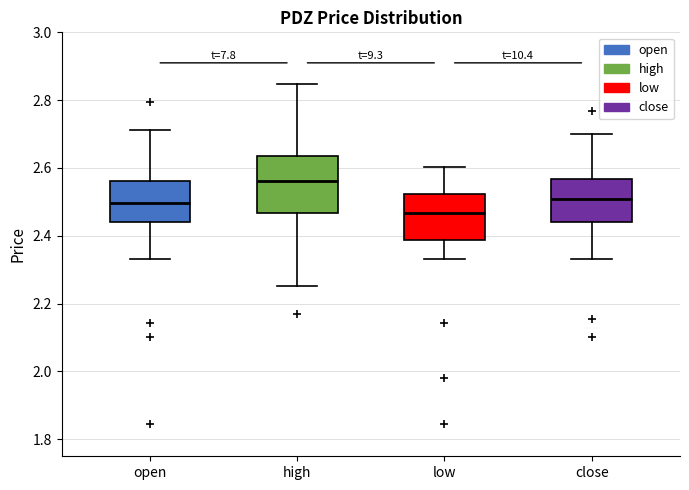

Comparing the boxes themselves (not the whiskers), which one is the tallest?

high